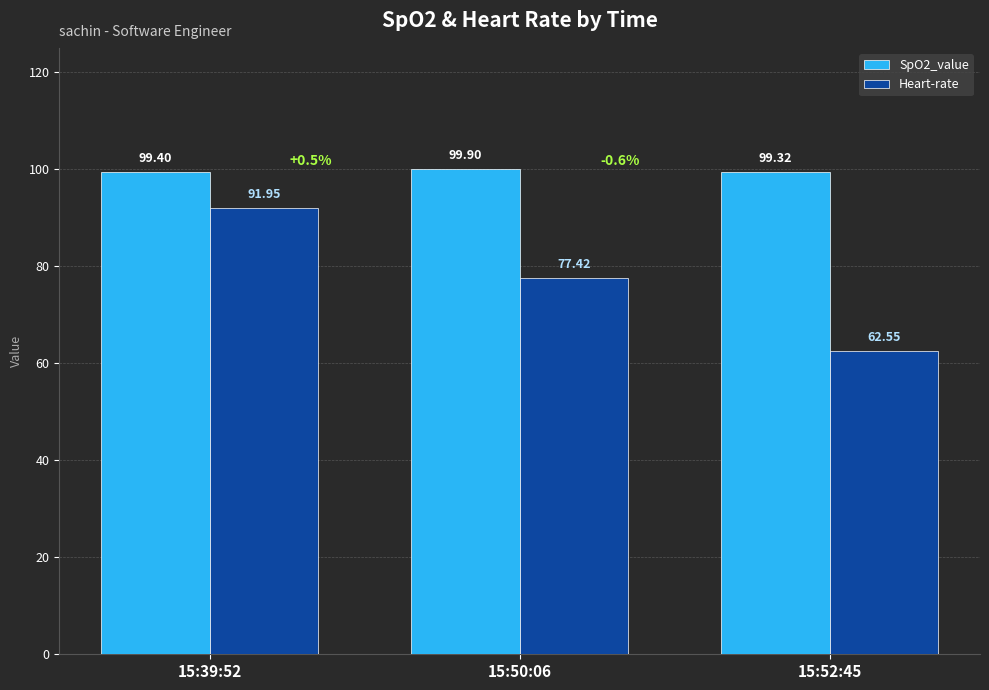

List the labels in order of SpO2_value value, smallest first.

15:52:45, 15:39:52, 15:50:06